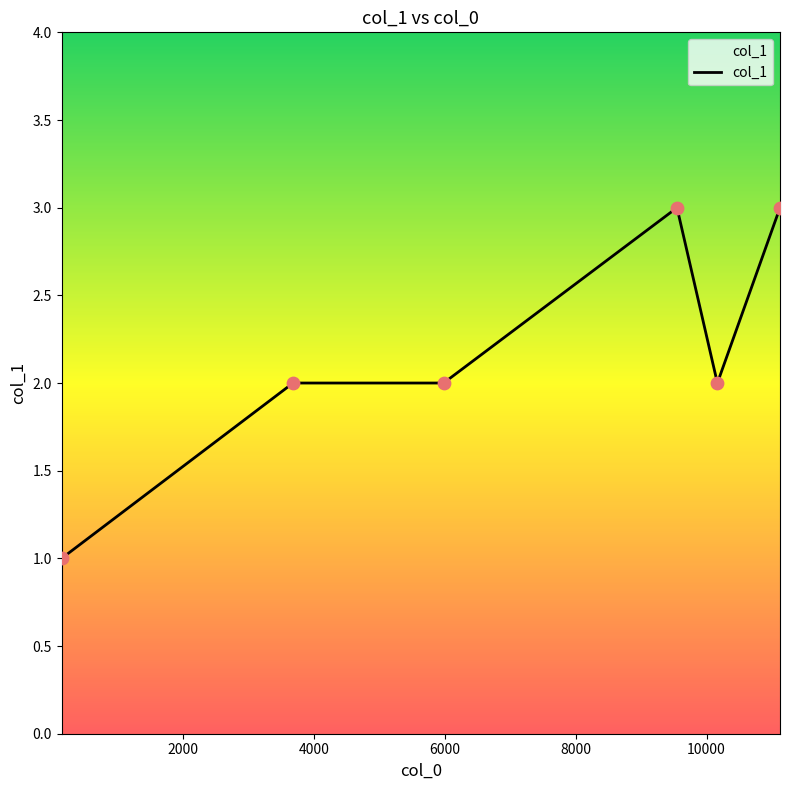

What is the maximum value shown in the chart?

3